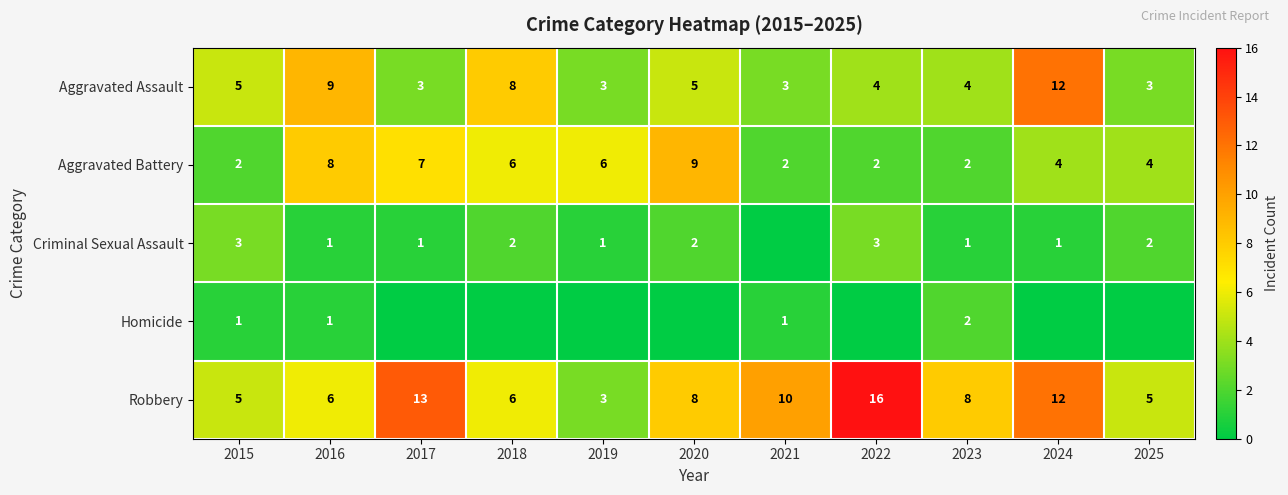

How many distinct data groups are displayed?

5